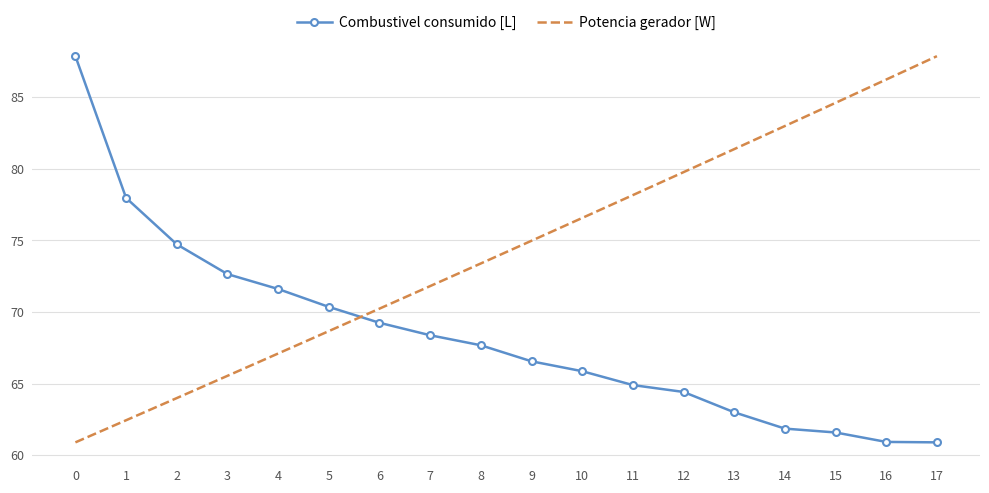

What is the value of the Potencia gerador [W] point at the 8th from the left?

21098.2